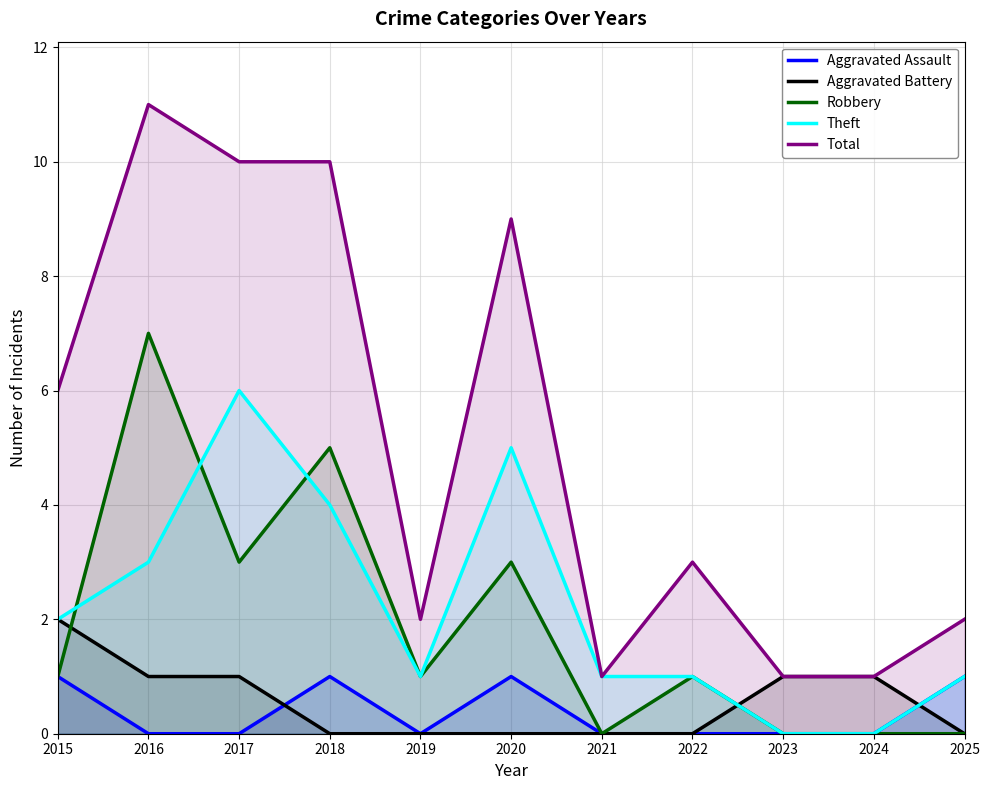

True or false: Theft and Robbery intersect in this chart.

True